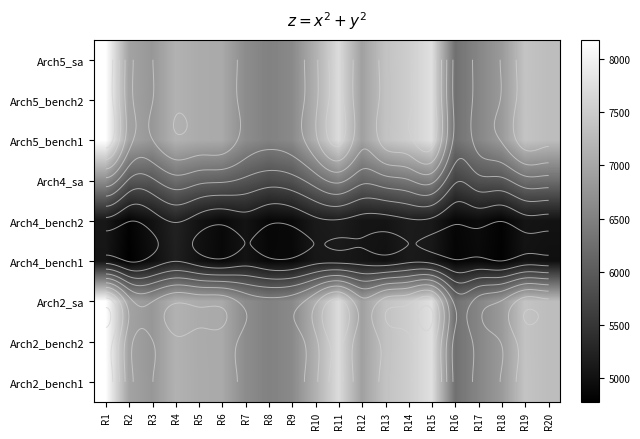

Which category has the lowest value across all series?

R2